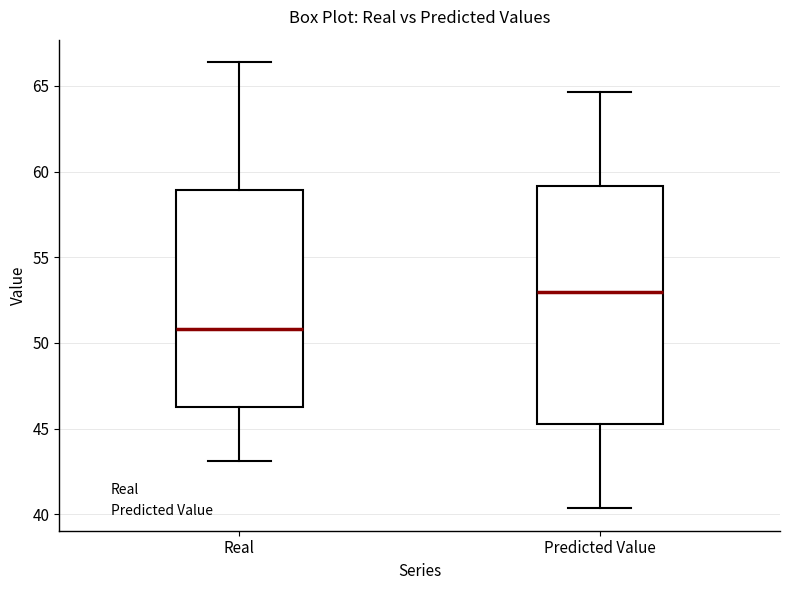

Which box has the highest median line?

Predicted Value